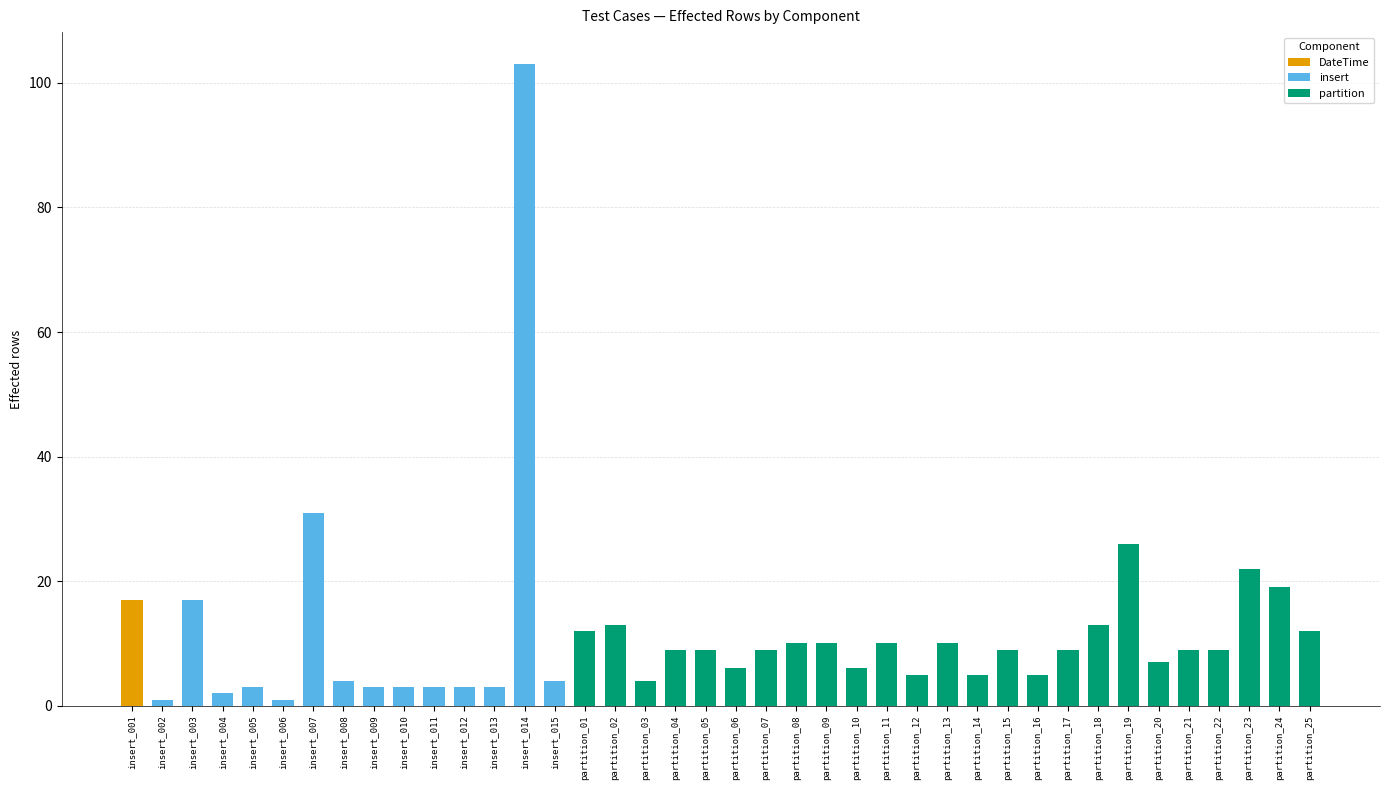

The chart shows a value of 12 at partition_25. True or false?

True